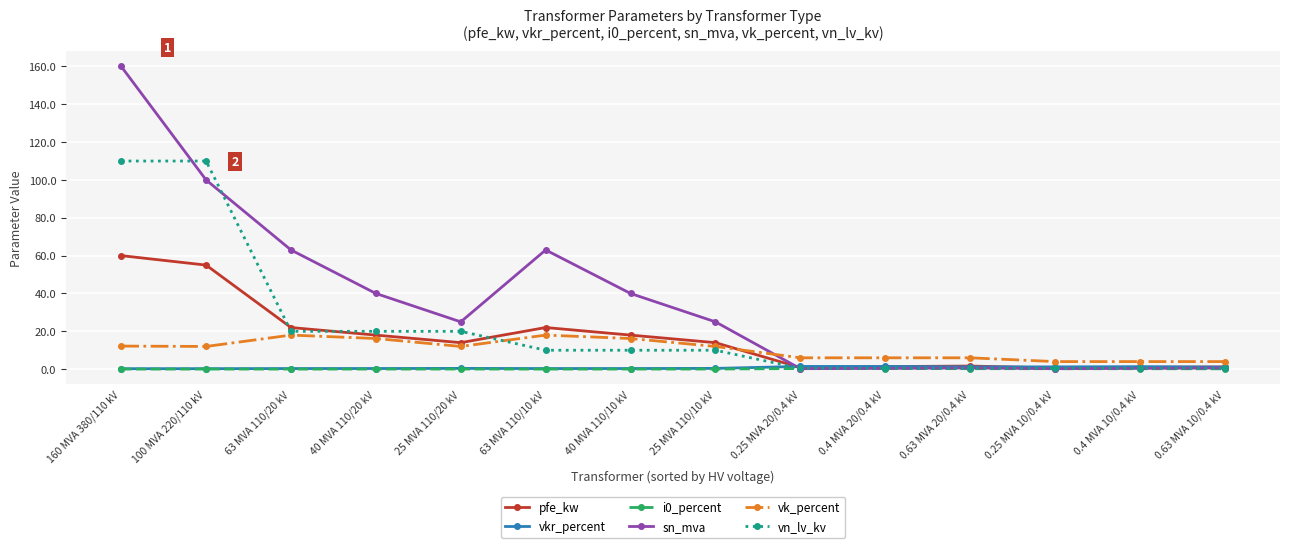

True or false: vn_lv_kv and sn_mva cross at least once.

True